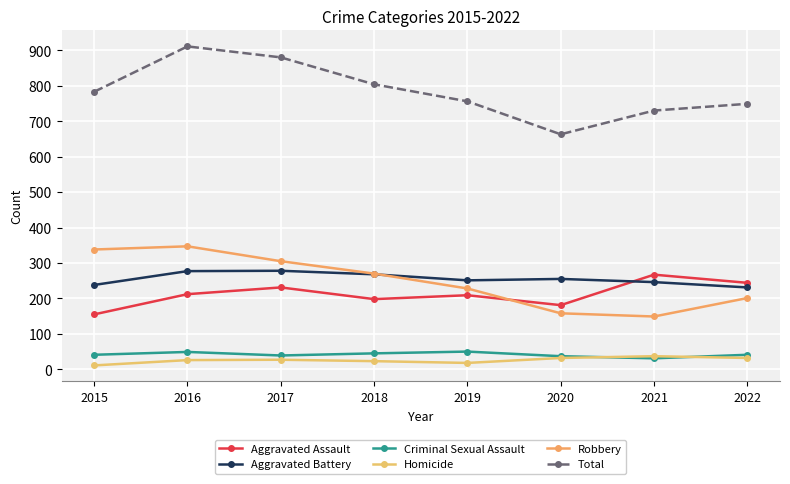

Is the value of Aggravated Assault at 2022 greater than the value of Total at 2015?

No